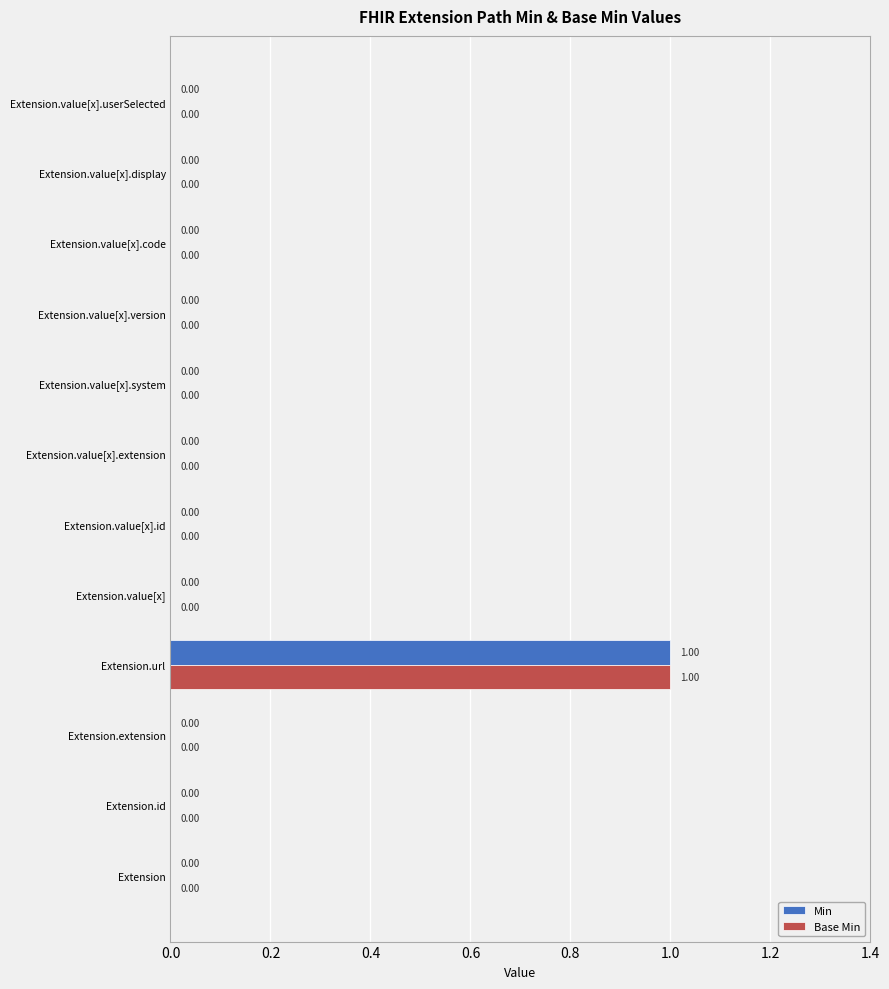

Which label corresponds to the largest value in the chart?

Extension.url